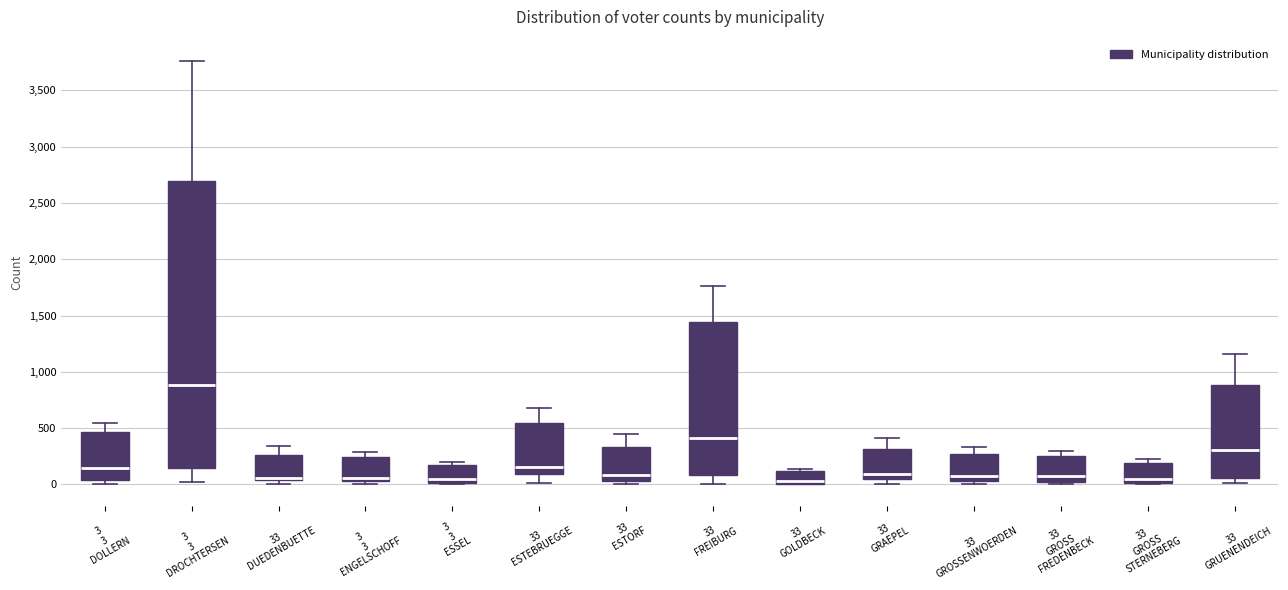

Which box's median line is the highest?

3 3 DROCHTERSEN